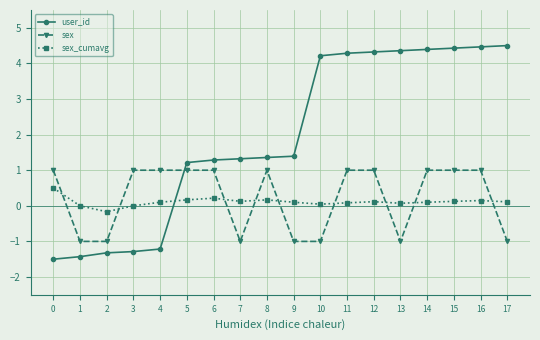

What is the highest value of the sex series?

1.0